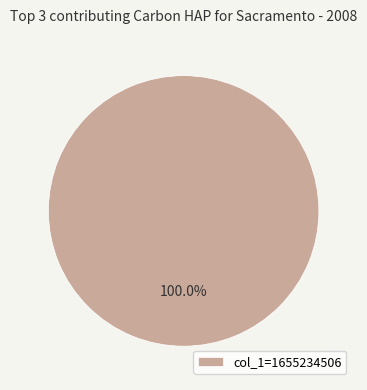

Rank the categories by value from lowest to highest.

col_1=1655234506